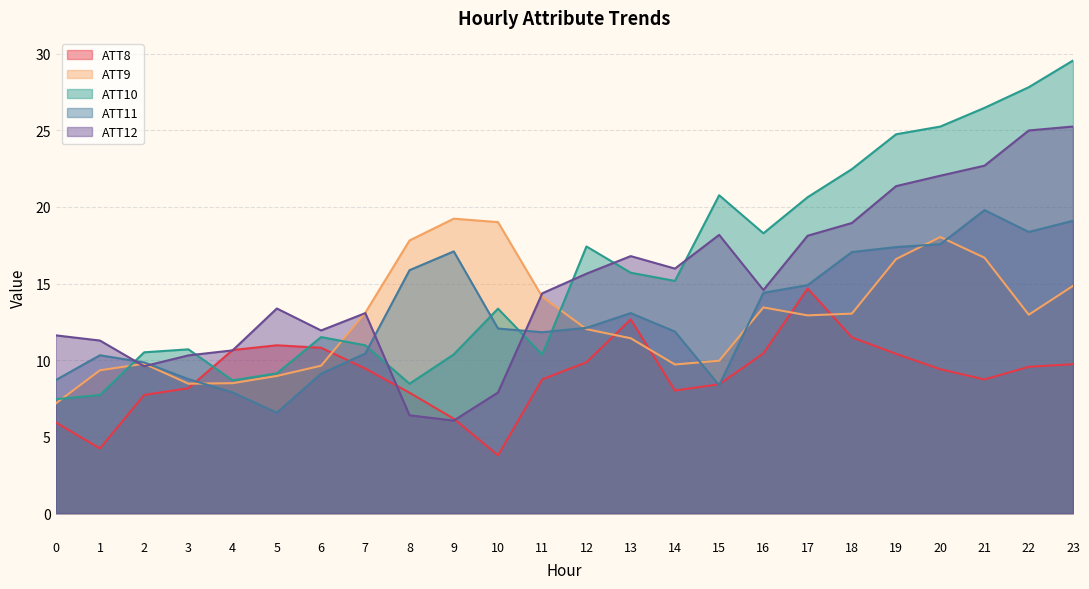

Is it true that ATT8 equals 5.4 at 21?

False